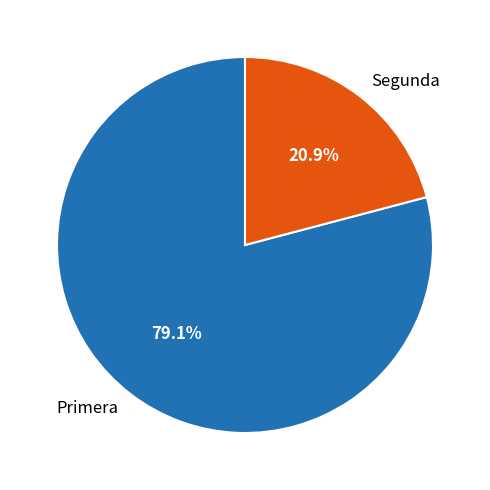

Rank the categories by value from lowest to highest.

Segunda, Primera